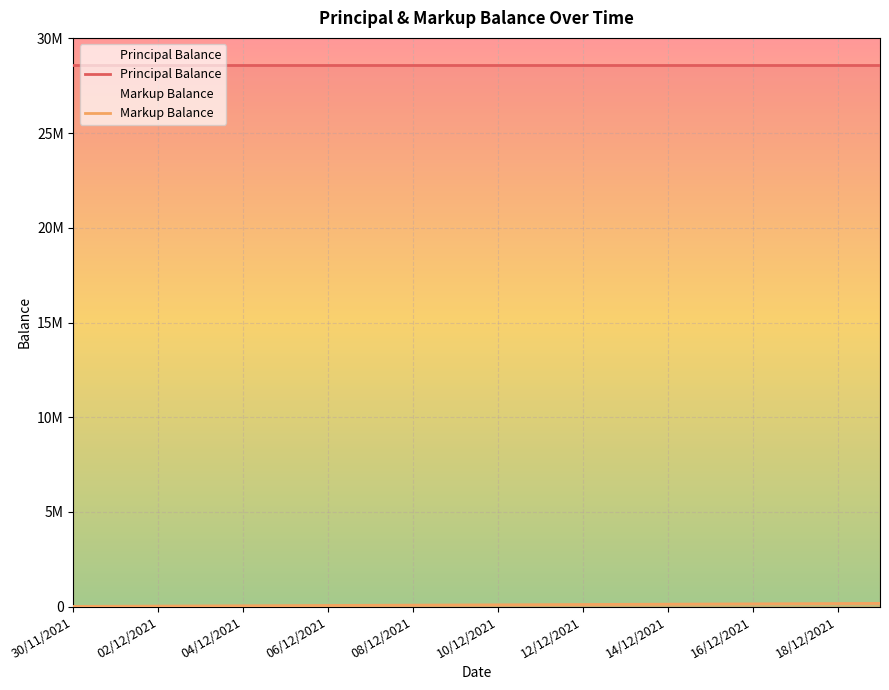

What is the total value across all series at 10/12/2021?

28692820.7